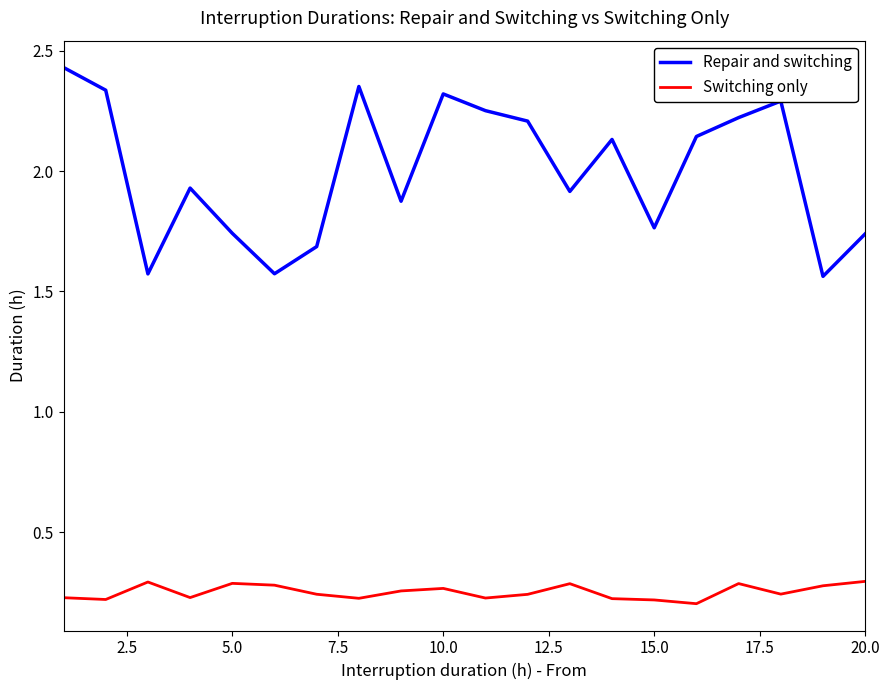

Which series has the largest range (max minus min)?

Repair and switching